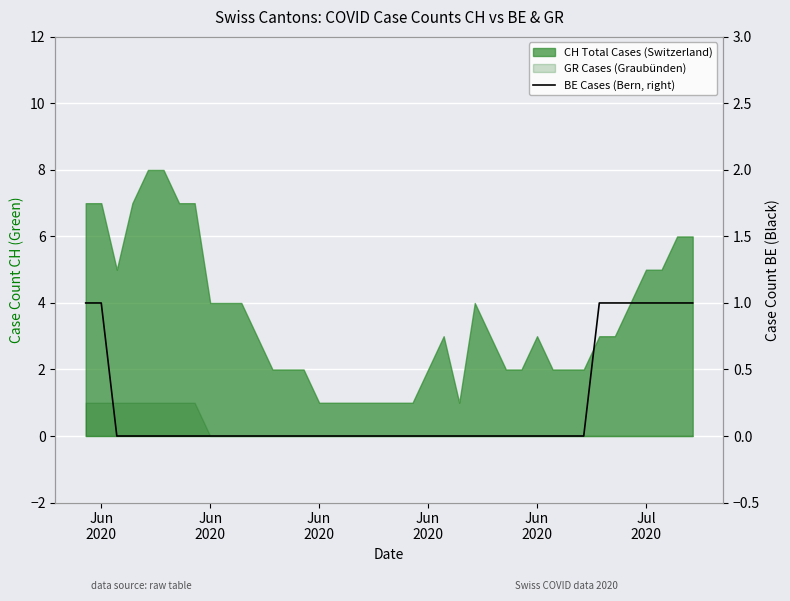

Count the number of categories in the chart.

40